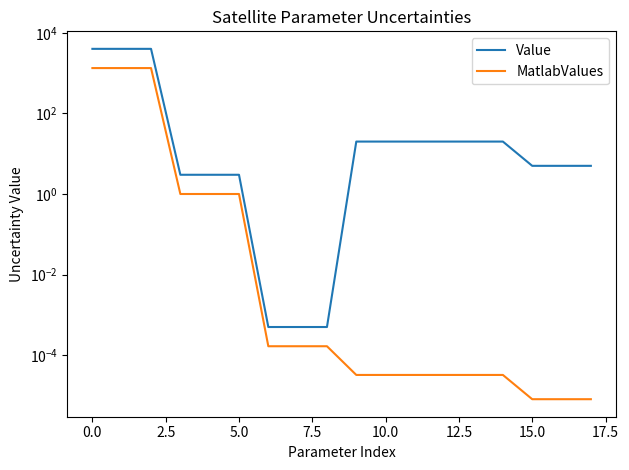

Reading right to left, transcribe all the data shown in this chart.

Value: 5.0	5.0	5.0	20.0	20.0	20.0	20.0	20.0	20.0	0.0	0.0	0.0	3.0	3.0	3.0	4000.0	4000.0	4000.0
MatlabValues: 0.0	0.0	0.0	0.0	0.0	0.0	0.0	0.0	0.0	0.0	0.0	0.0	1.0	1.0	1.0	1333.3	1333.3	1333.3